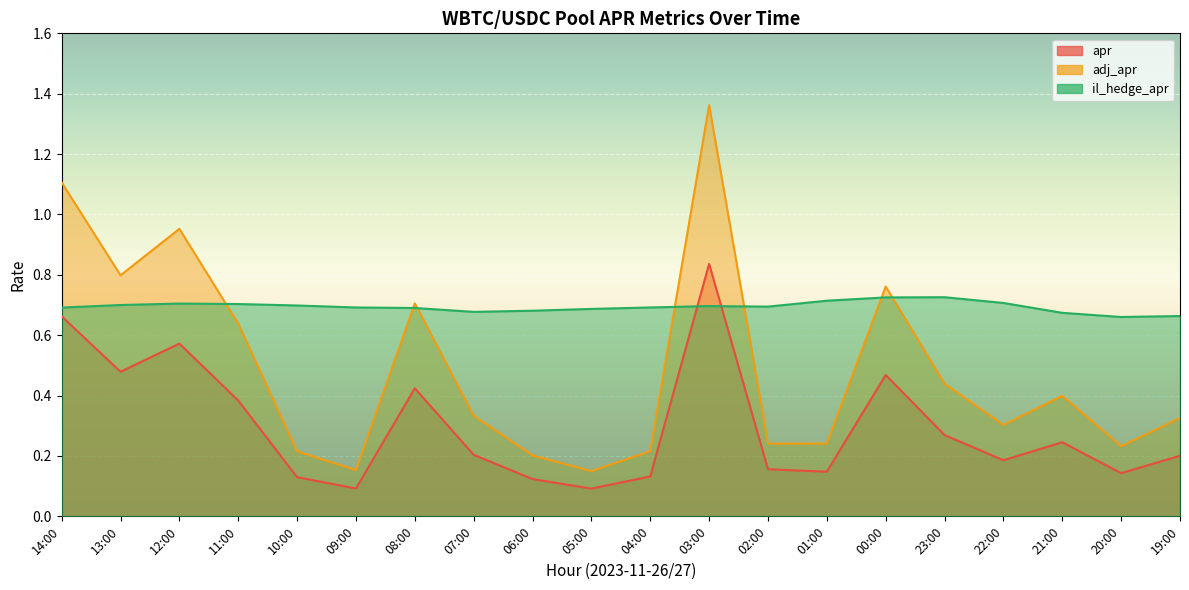

True or false: apr has more than 2 interior local peaks.

True